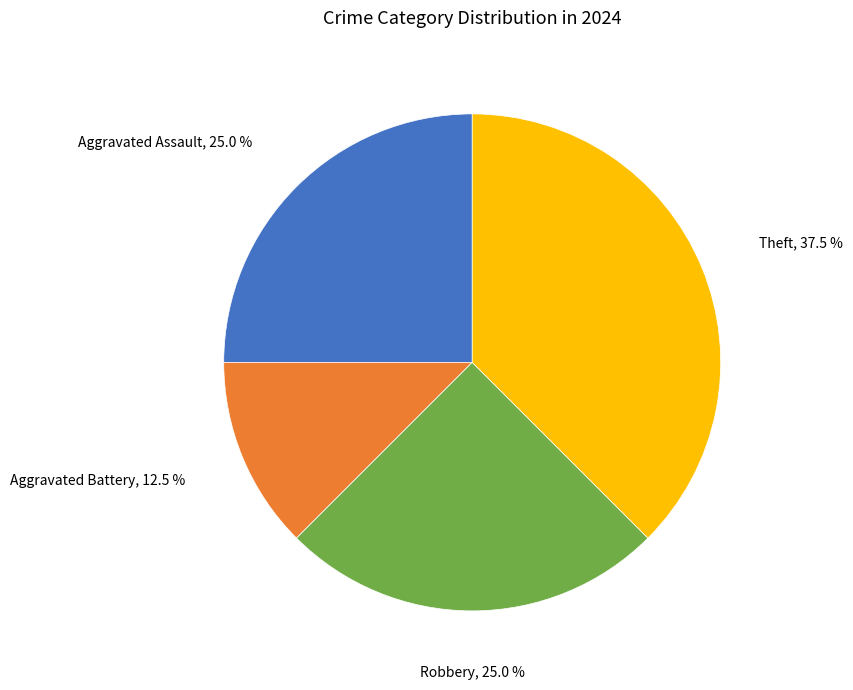

Combined, what portion of the pie is Aggravated Battery and Robbery?

37.5%